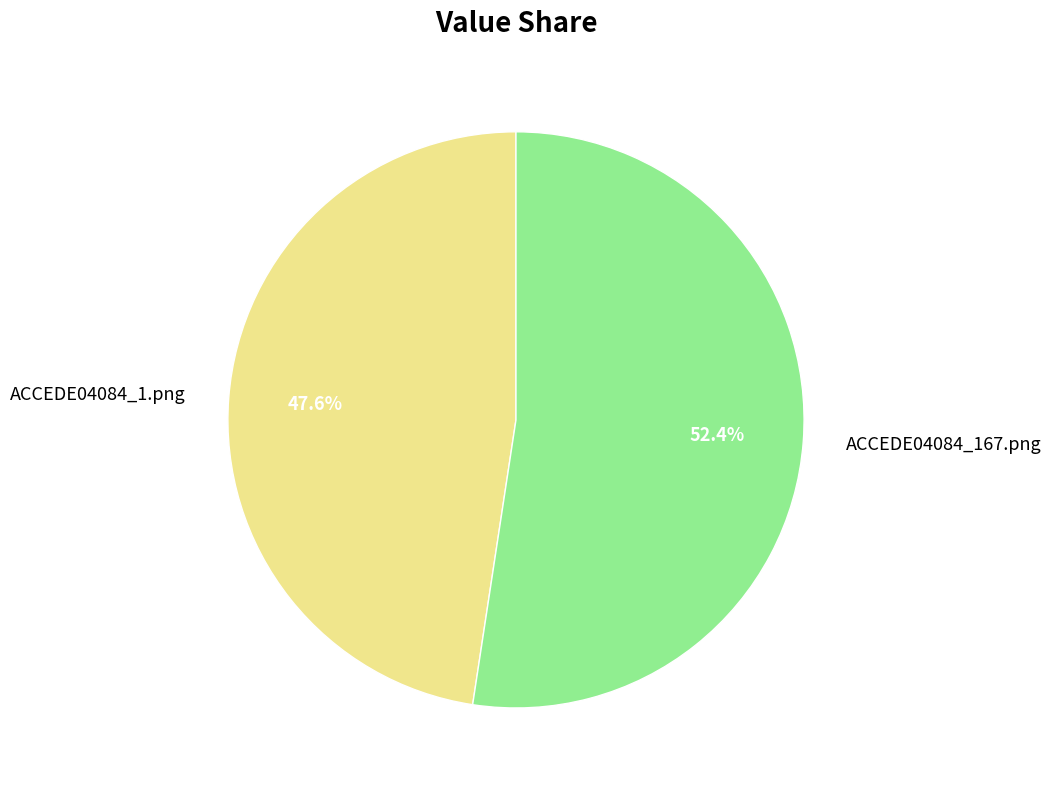

Which category has the smallest portion of the pie?

ACCEDE04084_1.png